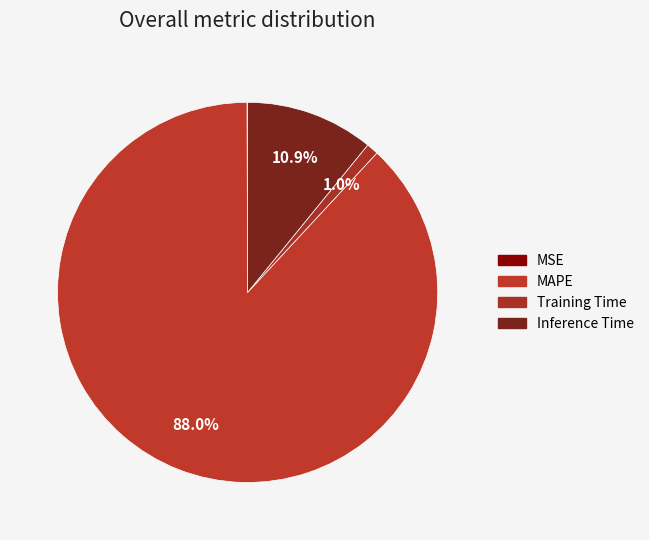

What is the total percentage of Inference Time and Training Time?

11.9%